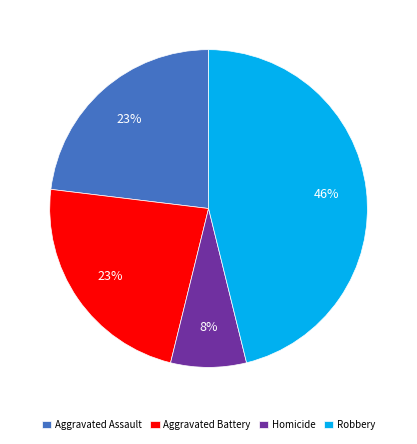

The Homicide slice represents 8% of the pie. True or false?

True